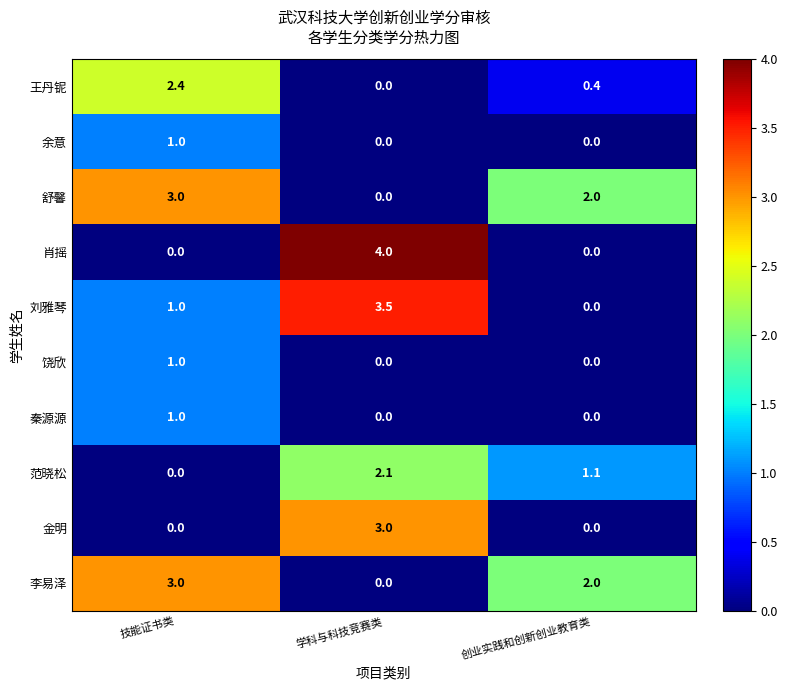

List the labels in order of 王丹铌 value, smallest first.

学科与科技竞赛类, 创业实践和创新创业教育类, 技能证书类